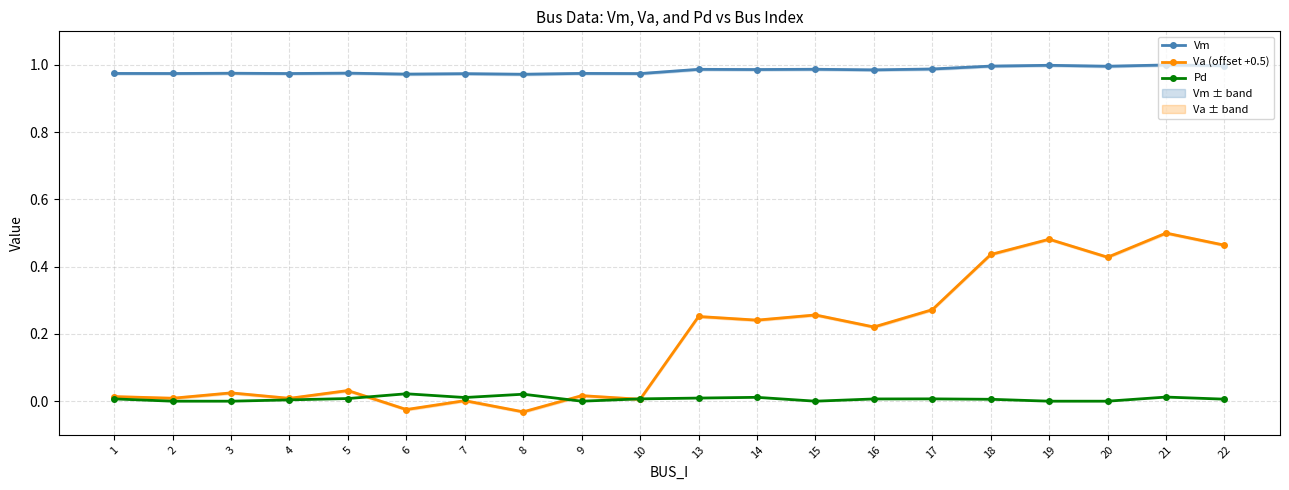

How many interior local peaks does the Pd series have?

5